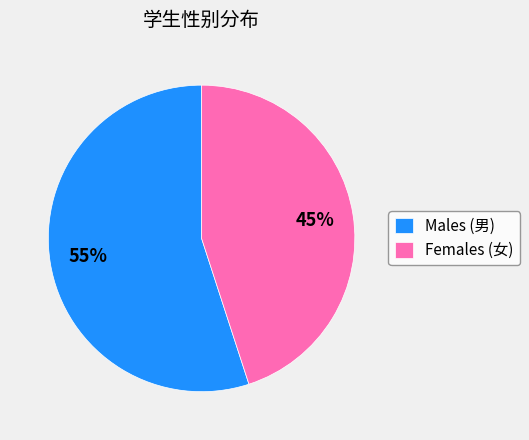

How many segments does this pie chart have?

2